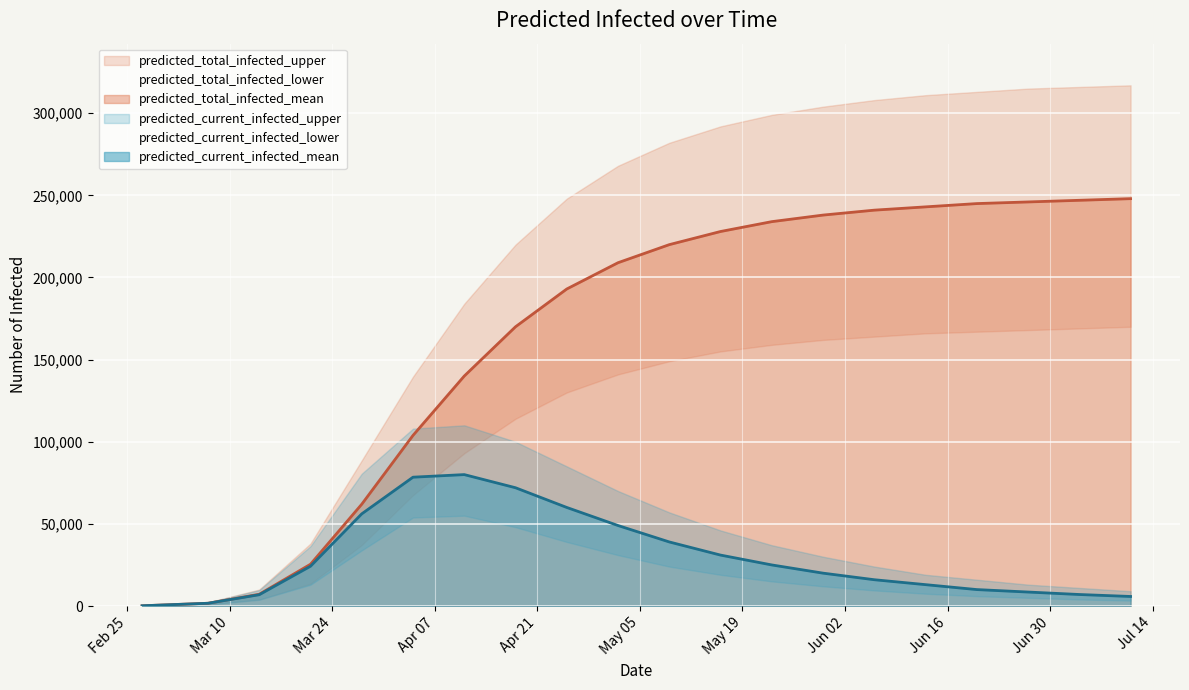

Reading left to right, extract all data points from this chart.

predicted_total_infected_upper: 176	2193	10028	38024	88630	139627	184000	220000	248000	268000	282000	292000	299000	304000	308000	311000	313000	315000	316000	317000
predicted_total_infected_mean: 136	1668	7145	25436	61961	103863	140000	170000	193000	209000	220000	228000	234000	238000	241000	243000	245000	246000	247000	248000
predicted_total_infected_lower: 73	916	3952	13623	37124	67498	93000	114000	130000	141000	149000	155000	159000	162000	164000	166000	167000	168000	169000	170000
predicted_current_infected_upper: 176	2193	9676	36440	80545	107985	110000	100000	85000	70000	57000	46000	37000	30000	24000	19000	16000	13000	11000	9000
predicted_current_infected_mean: 136	1668	6874	24214	56102	78428	80000	72000	60000	49000	39000	31000	25000	20000	16000	13000	10000	8500	7000	5800
predicted_current_infected_lower: 73	916	3804	12957	33876	53874	55000	48000	39000	31000	24000	19000	15000	12000	9500	7500	6000	5000	4000	3300